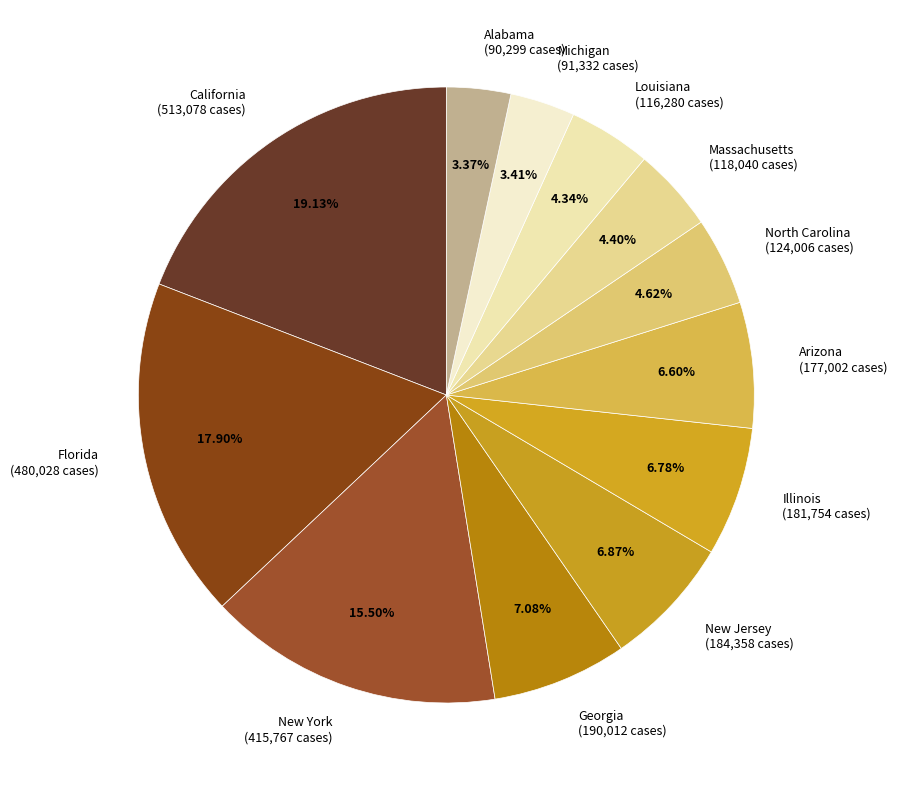

Count the number of slices in the pie.

12